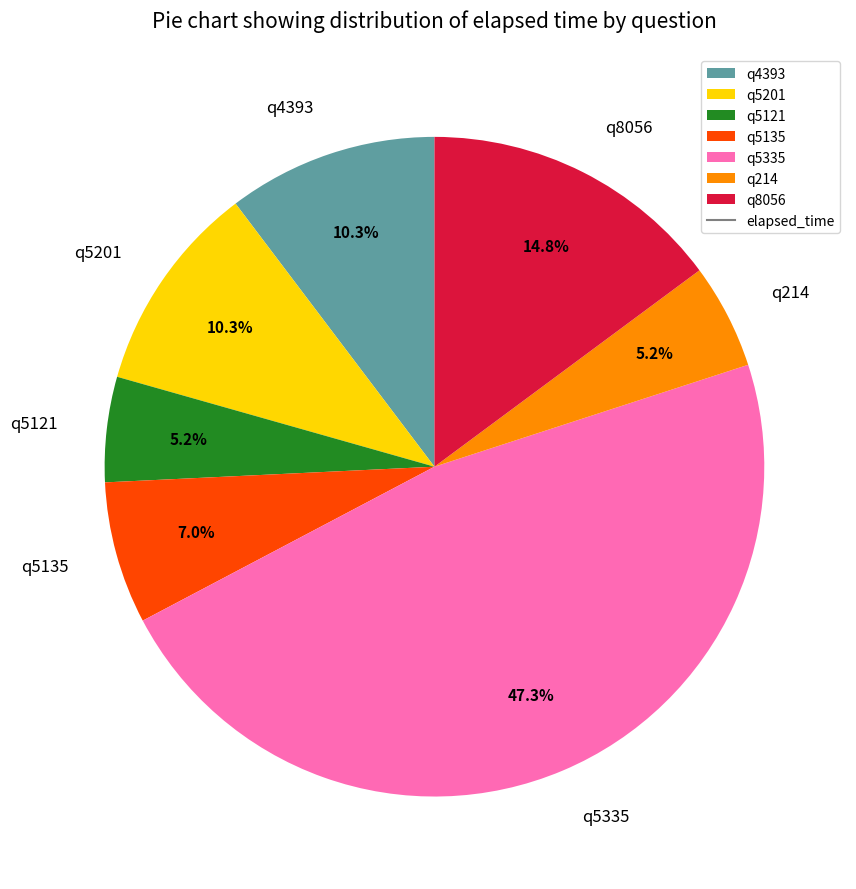

Which slice is the largest?

q5335